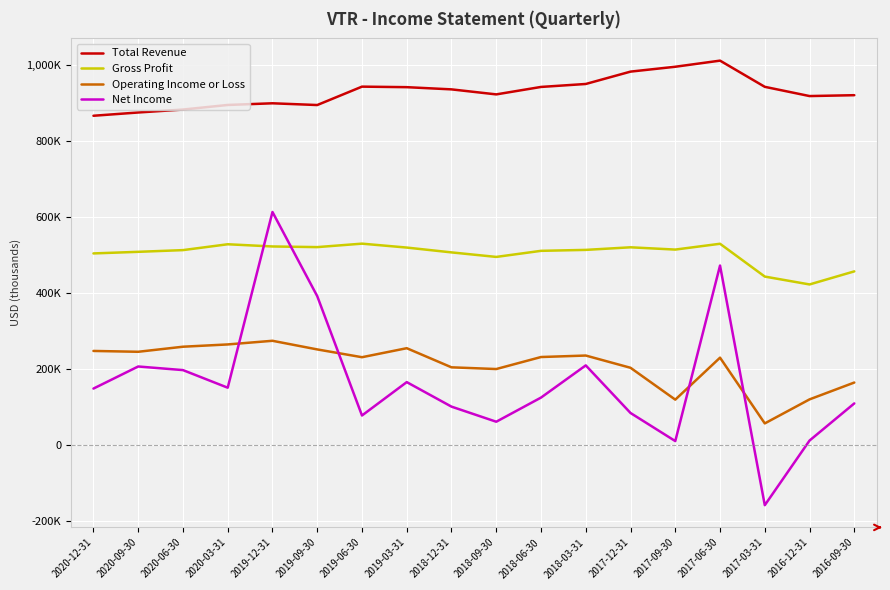

At which category is the sum across all series the highest?

2019-12-31